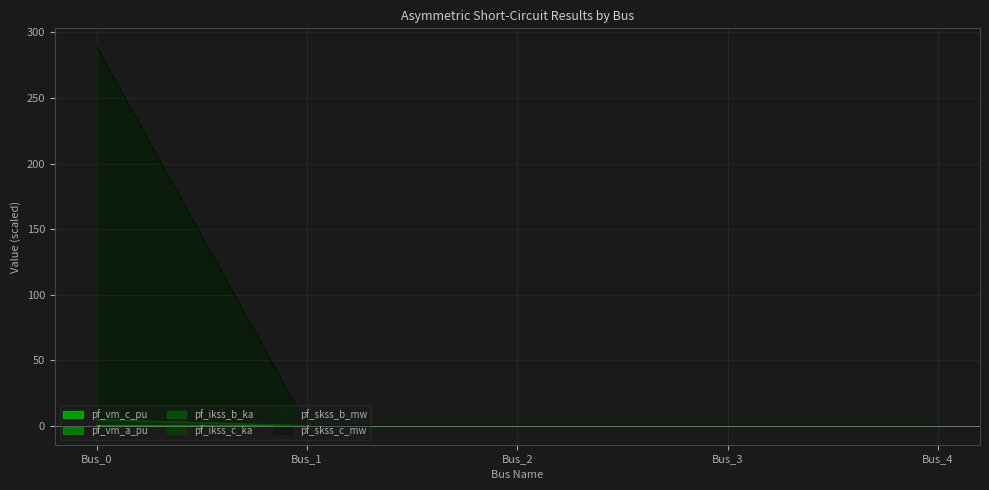

True or false: pf_skss_c_mw and pf_ikss_c_ka intersect in this chart.

False